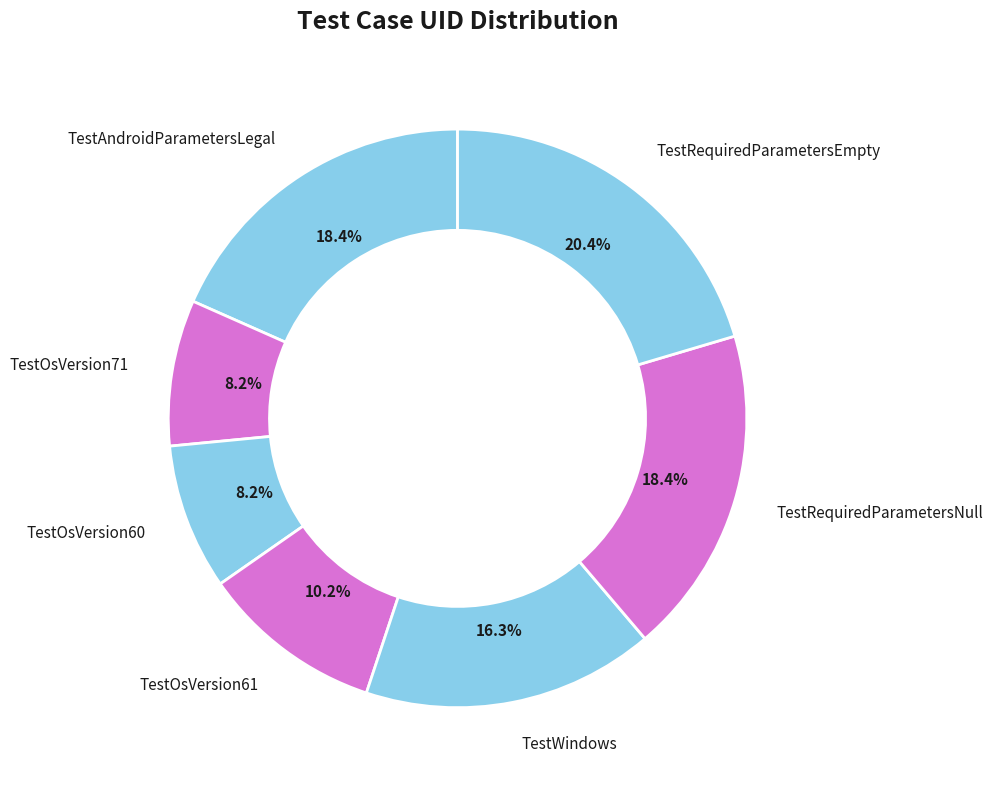

How many segments does this pie chart have?

7